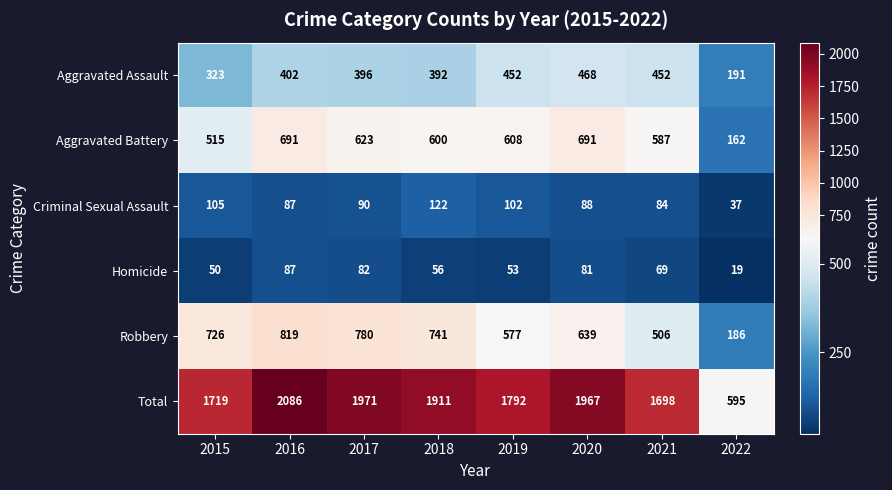

Rank the series by their maximum value, from lowest to highest.

Homicide, Criminal Sexual Assault, Aggravated Assault, Aggravated Battery, Robbery, Total